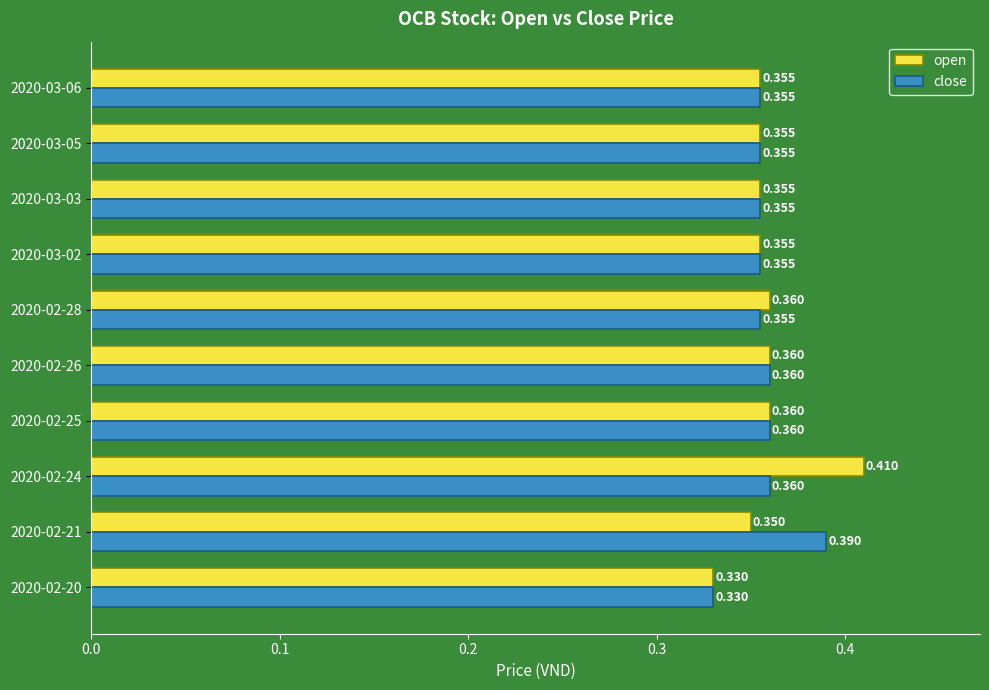

Is the value of open at 2020-02-28 greater than the value of close at 2020-03-02?

Yes